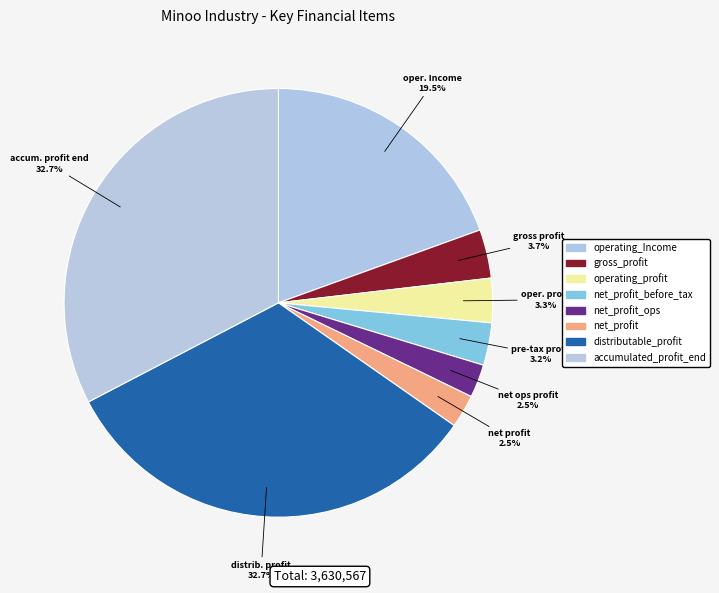

Count the number of slices in the pie.

8